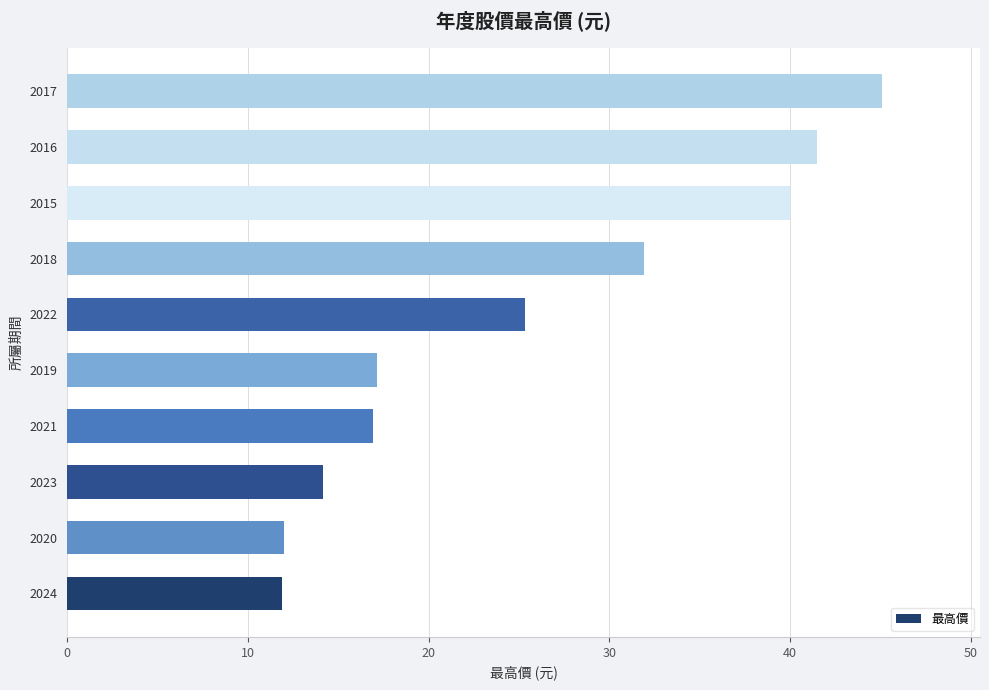

Are the bars grouped side by side (vs. stacked)?

No